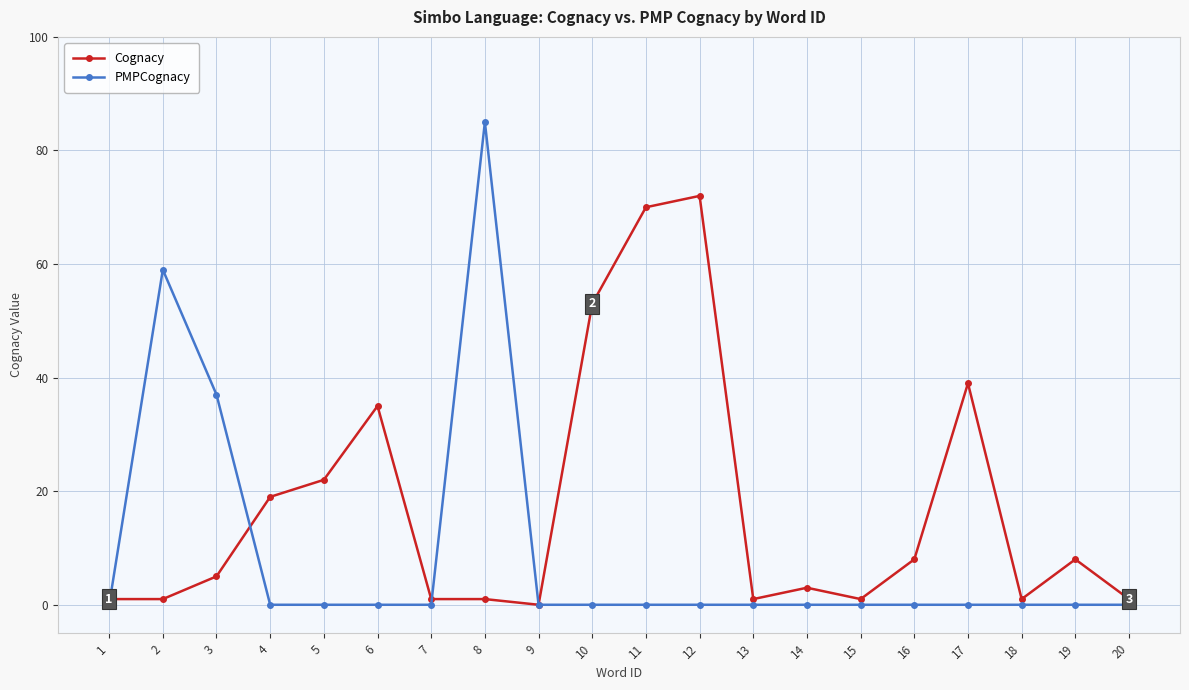

Between 3 and 15, which series saw the biggest shift?

PMPCognacy